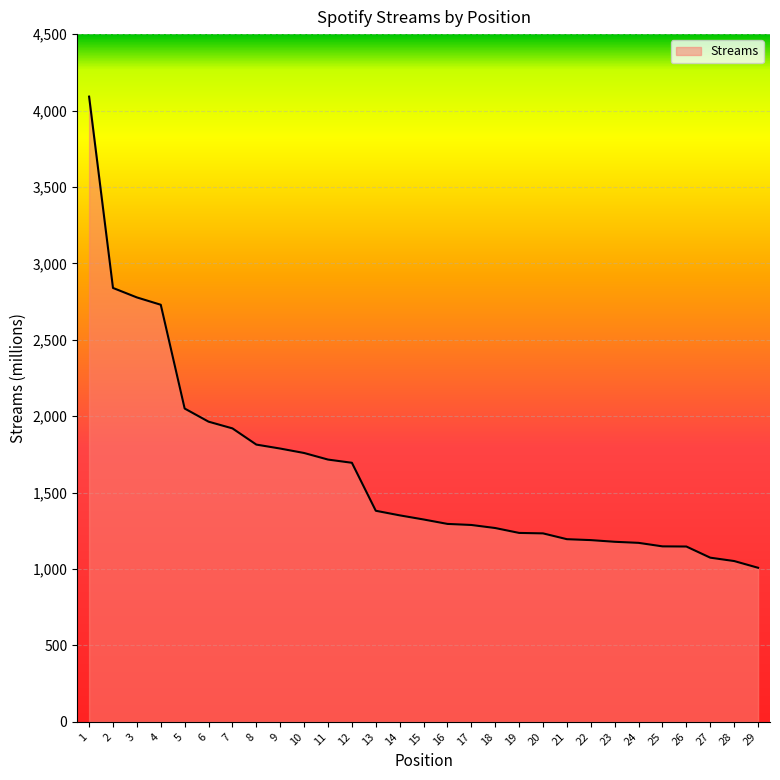

What is the change in value from 19 to 24?

-65